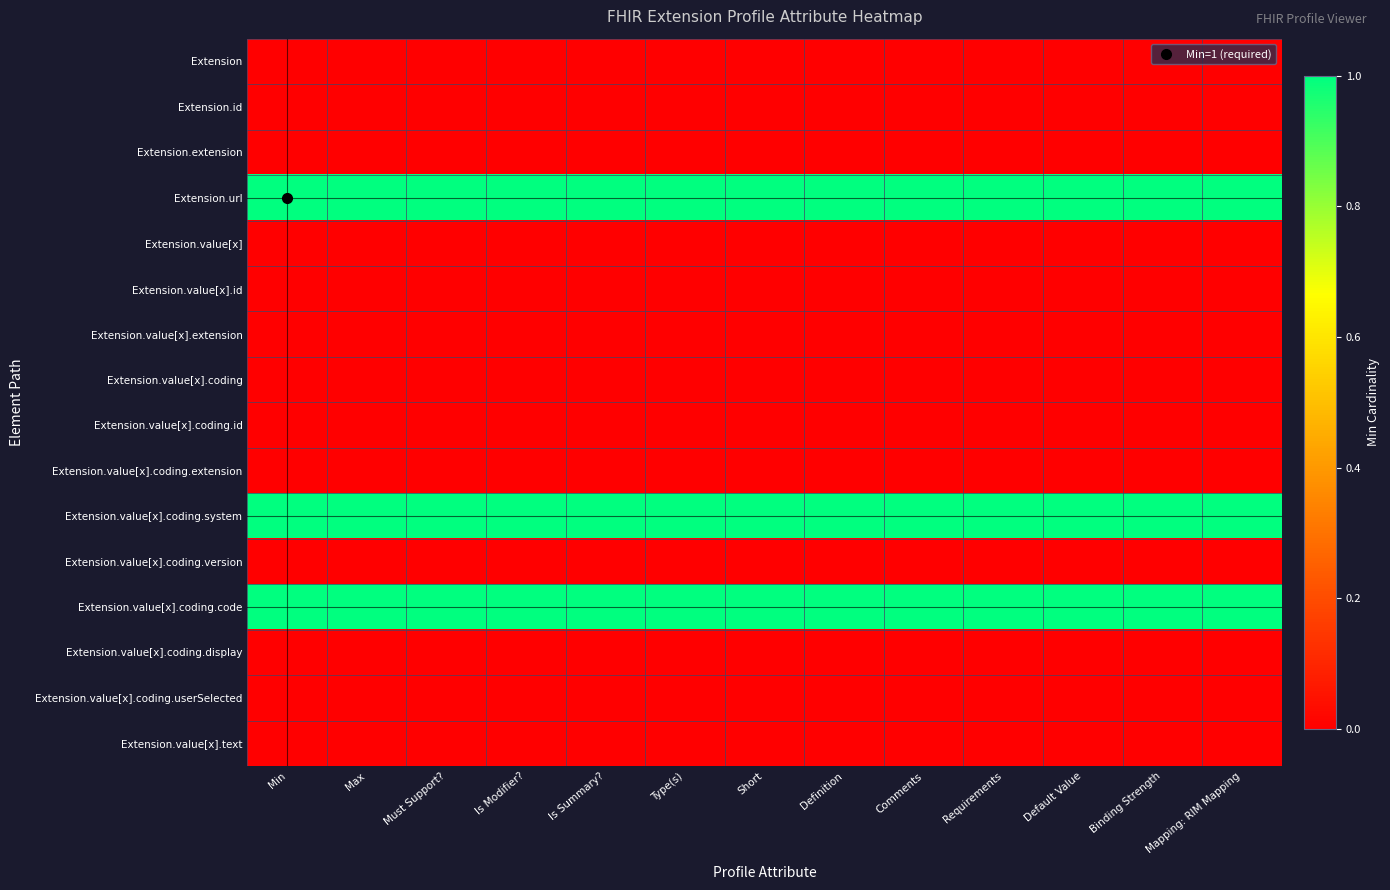

Reading right to left, transcribe all the data shown in this chart.

Extension: Mapping: RIM Mapping=0	Binding Strength=0	Default Value=0	Requirements=0	Comments=0	Definition=0	Short=0	Type(s)=0	Is Summary?=0	Is Modifier?=0	Must Support?=0	Max=0	Min=0
Extension.id: Mapping: RIM Mapping=0	Binding Strength=0	Default Value=0	Requirements=0	Comments=0	Definition=0	Short=0	Type(s)=0	Is Summary?=0	Is Modifier?=0	Must Support?=0	Max=0	Min=0
Extension.extension: Mapping: RIM Mapping=0	Binding Strength=0	Default Value=0	Requirements=0	Comments=0	Definition=0	Short=0	Type(s)=0	Is Summary?=0	Is Modifier?=0	Must Support?=0	Max=0	Min=0
Extension.url: Mapping: RIM Mapping=1	Binding Strength=1	Default Value=1	Requirements=1	Comments=1	Definition=1	Short=1	Type(s)=1	Is Summary?=1	Is Modifier?=1	Must Support?=1	Max=1	Min=1
Extension.value[x]: Mapping: RIM Mapping=0	Binding Strength=0	Default Value=0	Requirements=0	Comments=0	Definition=0	Short=0	Type(s)=0	Is Summary?=0	Is Modifier?=0	Must Support?=0	Max=0	Min=0
Extension.value[x].id: Mapping: RIM Mapping=0	Binding Strength=0	Default Value=0	Requirements=0	Comments=0	Definition=0	Short=0	Type(s)=0	Is Summary?=0	Is Modifier?=0	Must Support?=0	Max=0	Min=0
Extension.value[x].extension: Mapping: RIM Mapping=0	Binding Strength=0	Default Value=0	Requirements=0	Comments=0	Definition=0	Short=0	Type(s)=0	Is Summary?=0	Is Modifier?=0	Must Support?=0	Max=0	Min=0
Extension.value[x].coding: Mapping: RIM Mapping=0	Binding Strength=0	Default Value=0	Requirements=0	Comments=0	Definition=0	Short=0	Type(s)=0	Is Summary?=0	Is Modifier?=0	Must Support?=0	Max=0	Min=0
Extension.value[x].coding.id: Mapping: RIM Mapping=0	Binding Strength=0	Default Value=0	Requirements=0	Comments=0	Definition=0	Short=0	Type(s)=0	Is Summary?=0	Is Modifier?=0	Must Support?=0	Max=0	Min=0
Extension.value[x].coding.extension: Mapping: RIM Mapping=0	Binding Strength=0	Default Value=0	Requirements=0	Comments=0	Definition=0	Short=0	Type(s)=0	Is Summary?=0	Is Modifier?=0	Must Support?=0	Max=0	Min=0
Extension.value[x].coding.system: Mapping: RIM Mapping=1	Binding Strength=1	Default Value=1	Requirements=1	Comments=1	Definition=1	Short=1	Type(s)=1	Is Summary?=1	Is Modifier?=1	Must Support?=1	Max=1	Min=1
Extension.value[x].coding.version: Mapping: RIM Mapping=0	Binding Strength=0	Default Value=0	Requirements=0	Comments=0	Definition=0	Short=0	Type(s)=0	Is Summary?=0	Is Modifier?=0	Must Support?=0	Max=0	Min=0
Extension.value[x].coding.code: Mapping: RIM Mapping=1	Binding Strength=1	Default Value=1	Requirements=1	Comments=1	Definition=1	Short=1	Type(s)=1	Is Summary?=1	Is Modifier?=1	Must Support?=1	Max=1	Min=1
Extension.value[x].coding.display: Mapping: RIM Mapping=0	Binding Strength=0	Default Value=0	Requirements=0	Comments=0	Definition=0	Short=0	Type(s)=0	Is Summary?=0	Is Modifier?=0	Must Support?=0	Max=0	Min=0
Extension.value[x].coding.userSelected: Mapping: RIM Mapping=0	Binding Strength=0	Default Value=0	Requirements=0	Comments=0	Definition=0	Short=0	Type(s)=0	Is Summary?=0	Is Modifier?=0	Must Support?=0	Max=0	Min=0
Extension.value[x].text: Mapping: RIM Mapping=0	Binding Strength=0	Default Value=0	Requirements=0	Comments=0	Definition=0	Short=0	Type(s)=0	Is Summary?=0	Is Modifier?=0	Must Support?=0	Max=0	Min=0